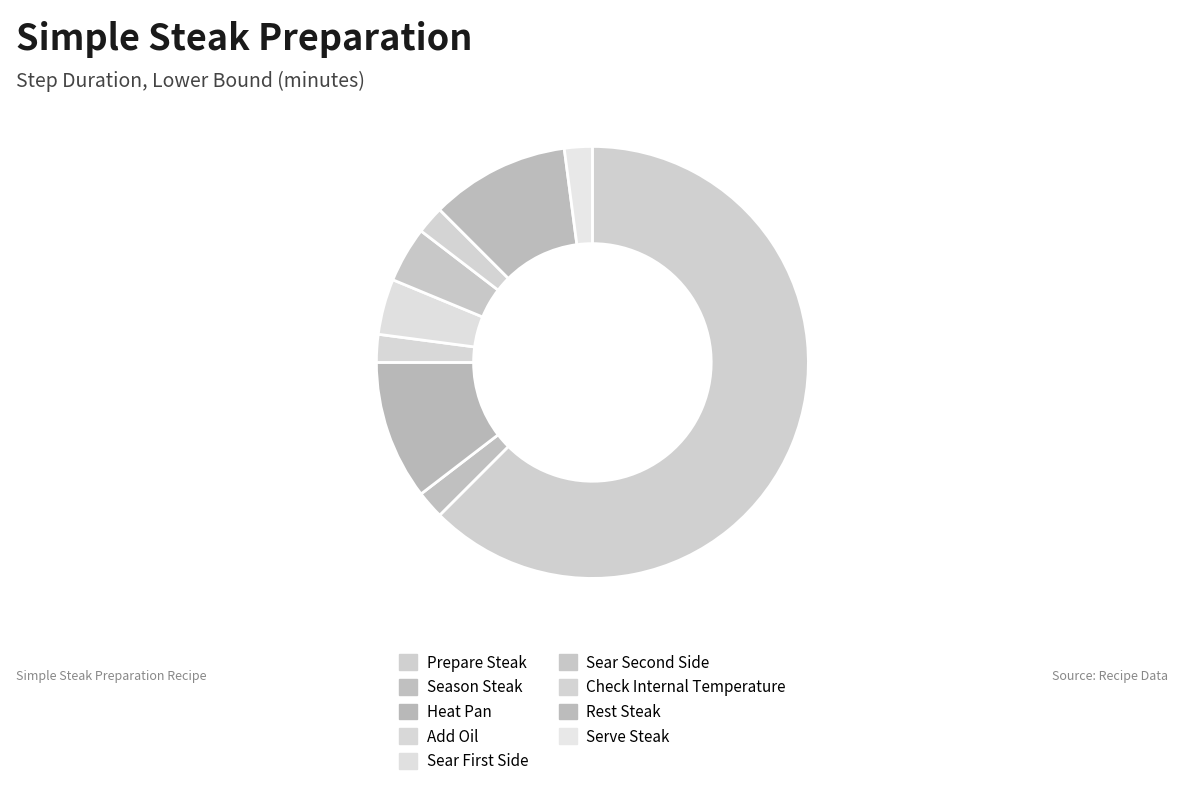

Count the number of slices in the pie.

9